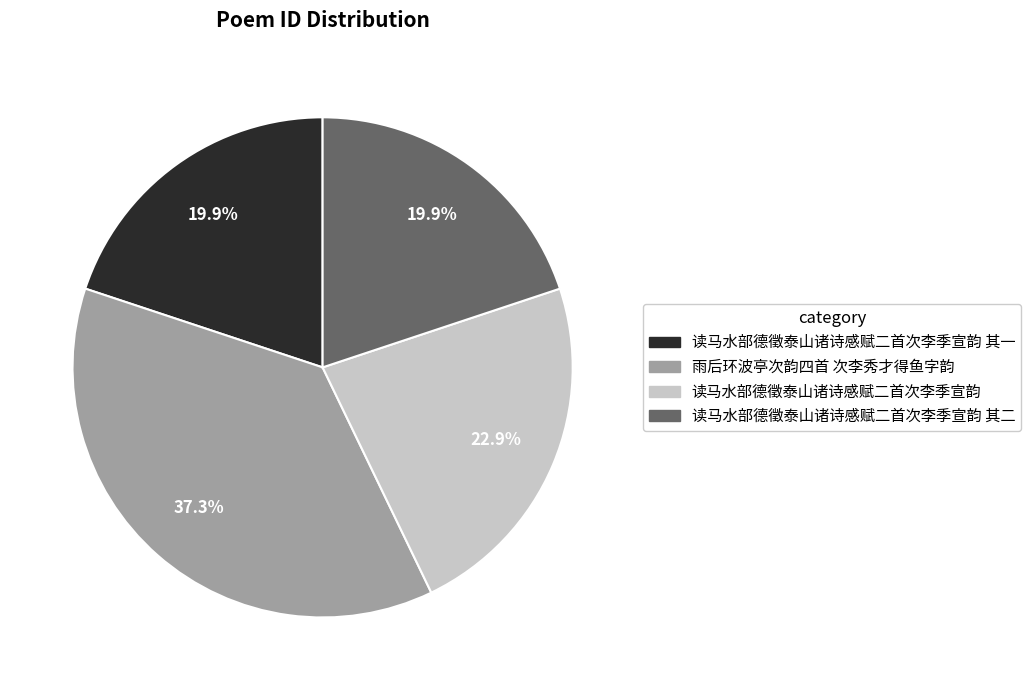

To the nearest percent, what portion does 读马水部德徵泰山诸诗感赋二首次李季宣韵 represent?

23%